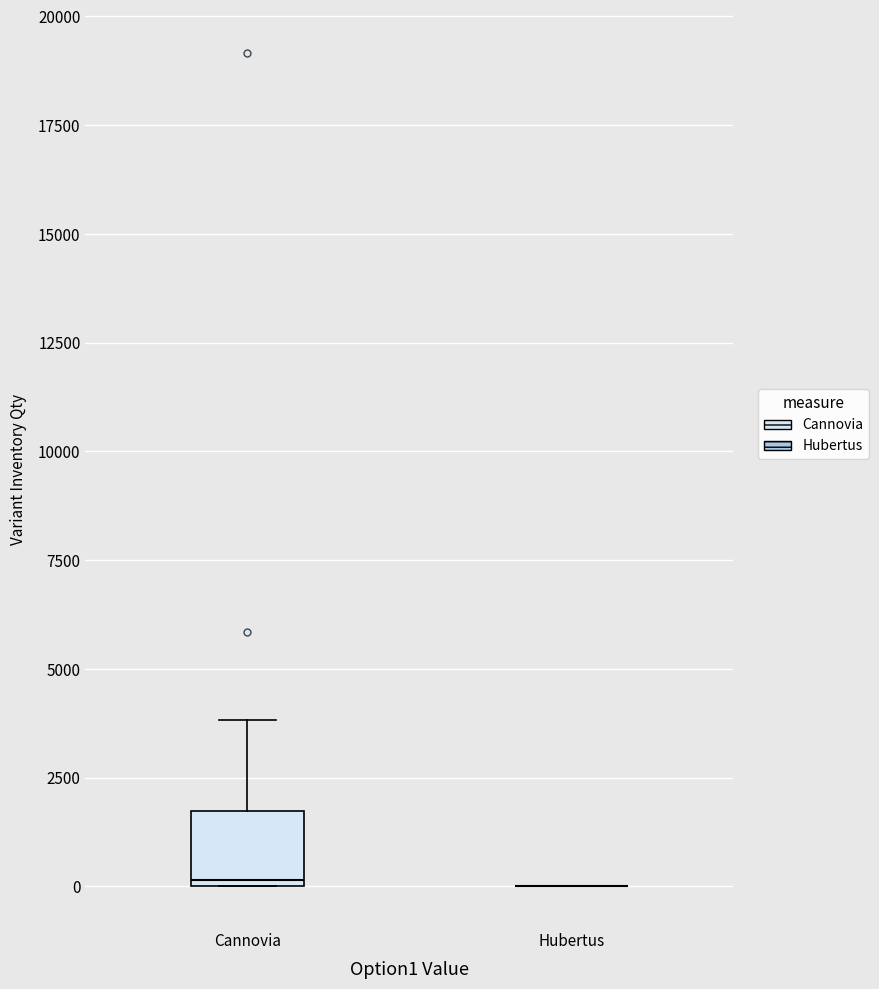

Reading left to right, transcribe this box plot: for each box, give where its median line is, the range the box spans, and where its two whiskers end, as read against the y-axis. The values are not printed on the chart, so give them approximately, as read against the axis.

Сannovia: median 0, box 0 to 1500, whiskers 0 to 4000
Hubertus: box collapsed to a line at 0, whiskers 0 to 0